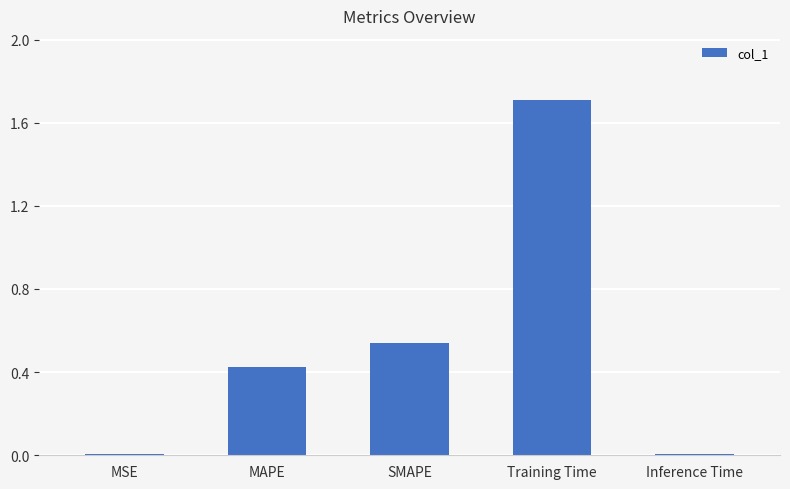

What is the sum of the values at MAPE and Training Time?

2.1